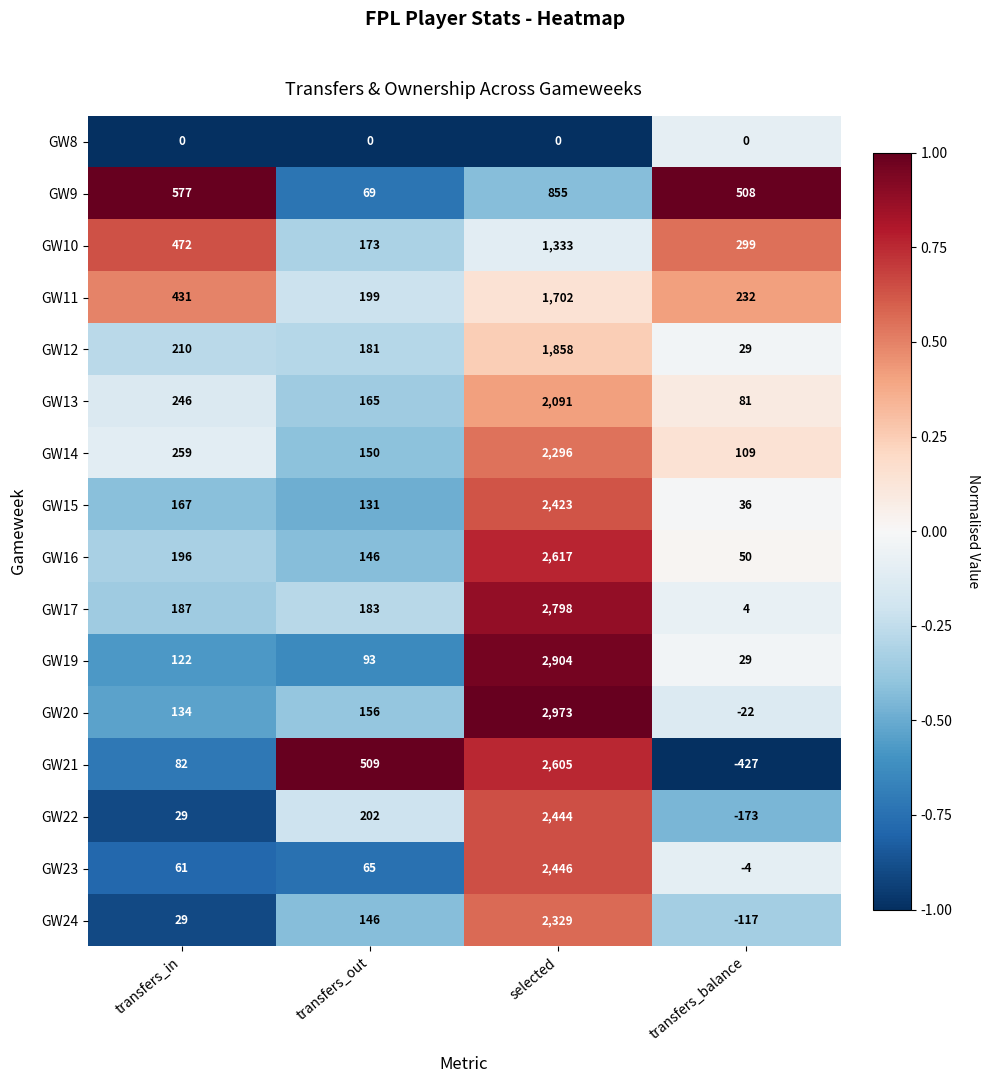

Between transfers_out and selected, which series saw the biggest shift?

GW20